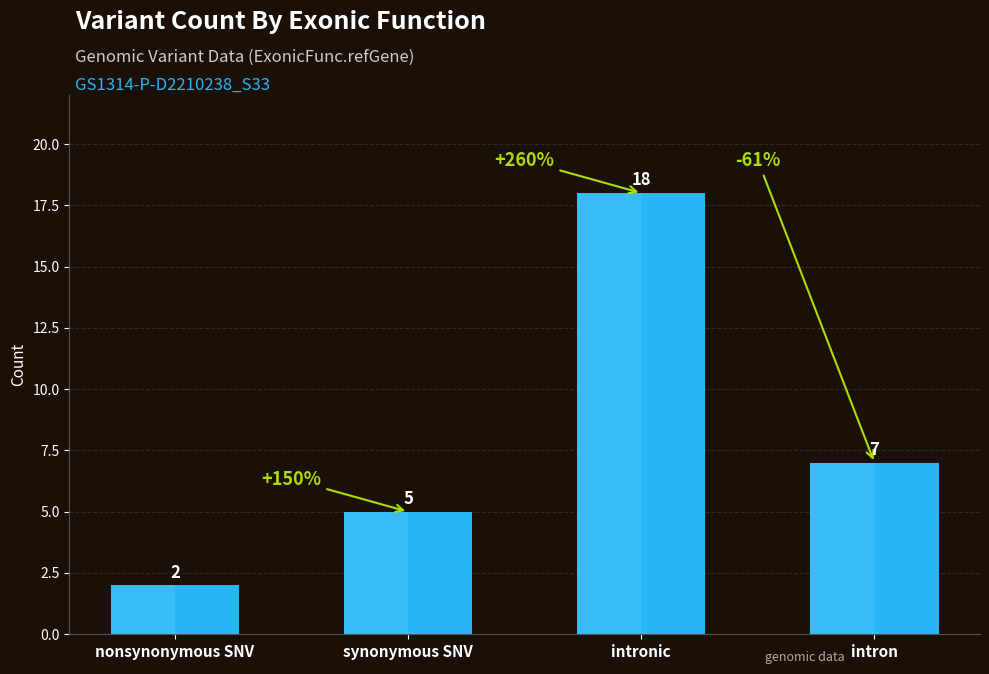

Which has a higher value, intronic or intron?

intronic